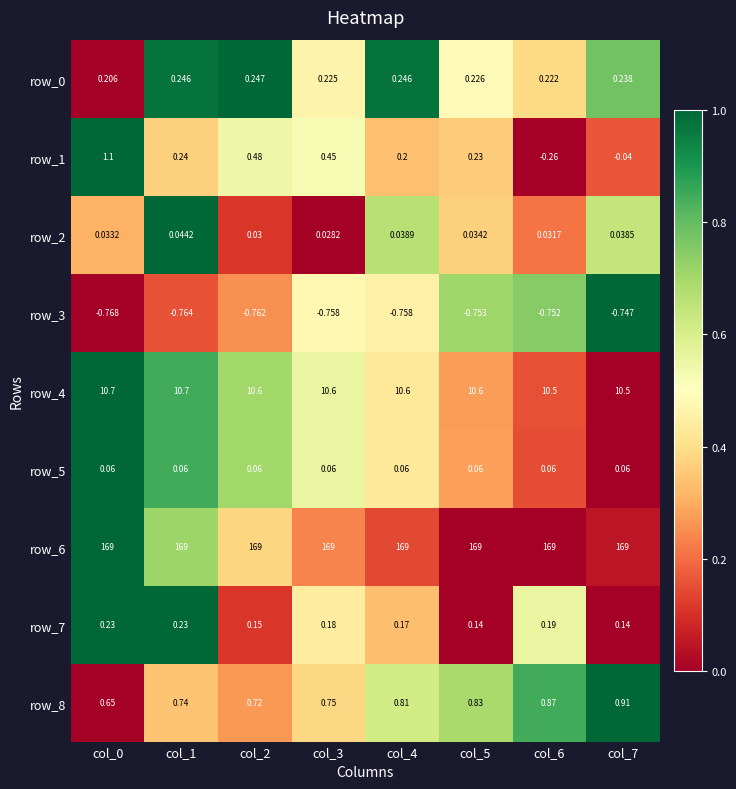

Is the value of row_4 at col_1 greater than the value of row_7 at col_0?

Yes